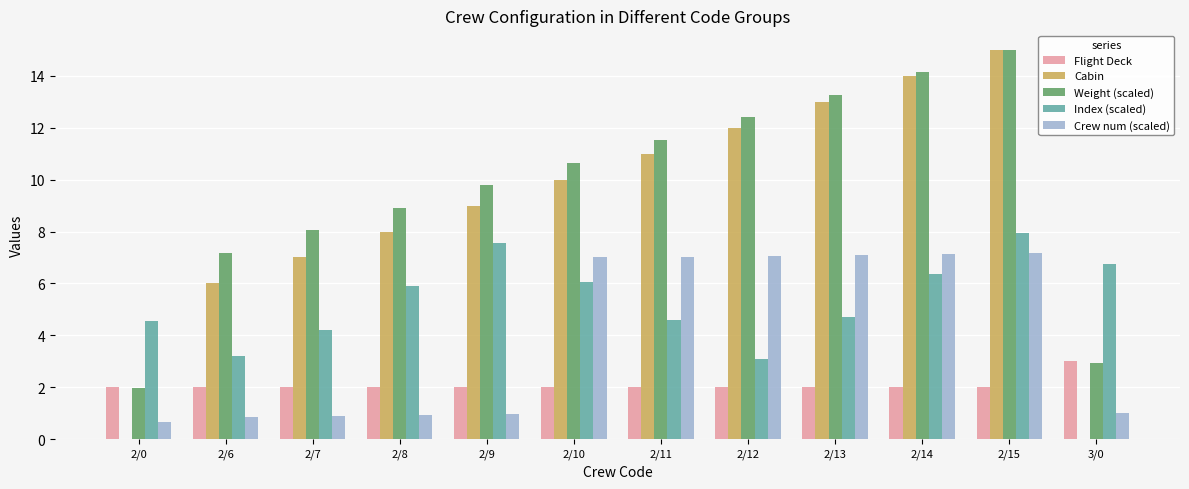

Is the value of Crew num (scaled) at 2/8 greater than the value of Index (scaled) at 2/8?

No